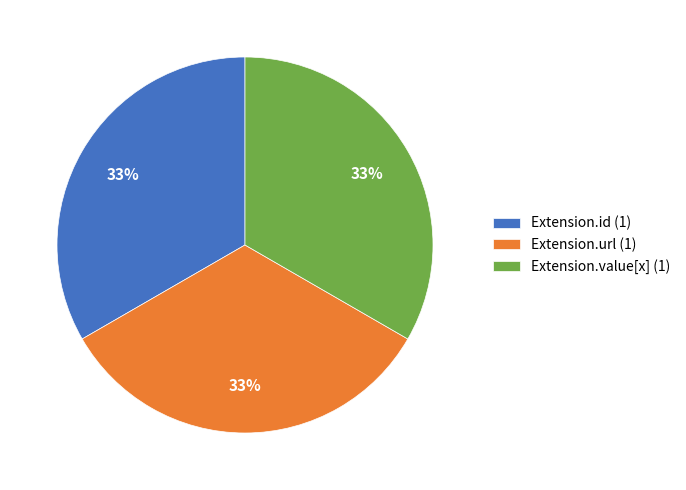

Is it true that Extension.url (1) is 20% of the pie?

False